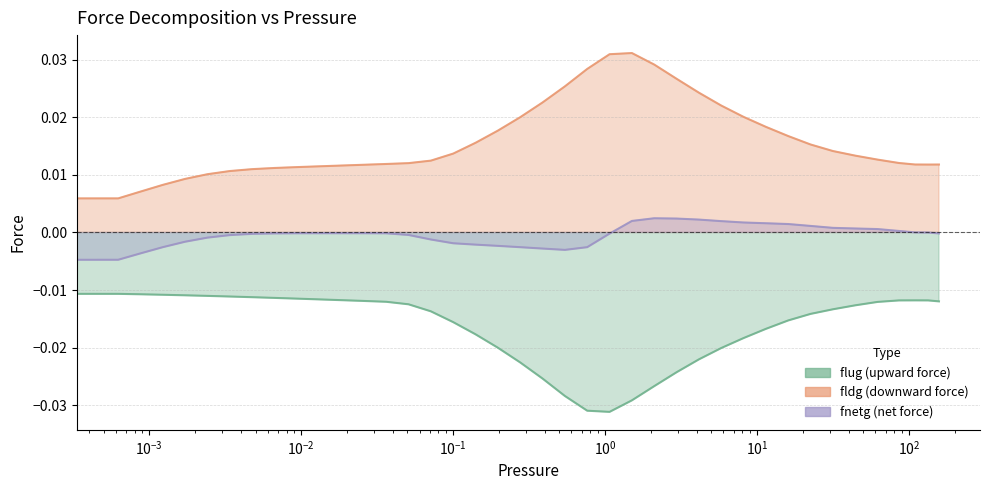

Count the number of data series in this chart.

3